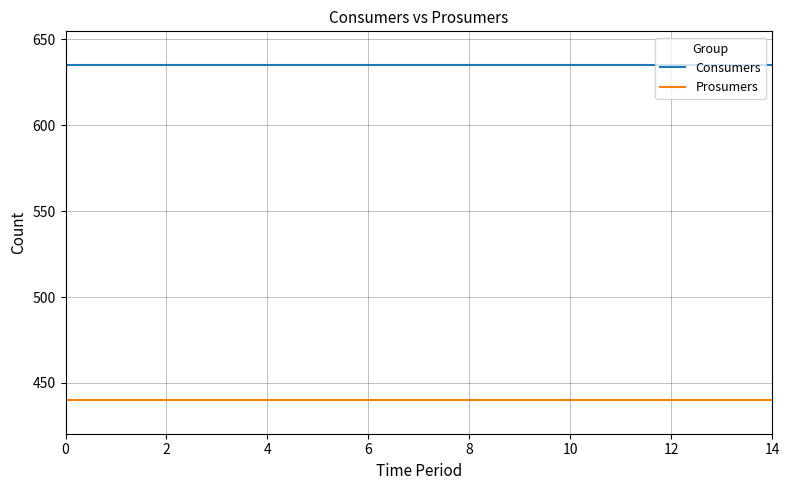

Rank the series by their maximum value, from lowest to highest.

Prosumers, Consumers